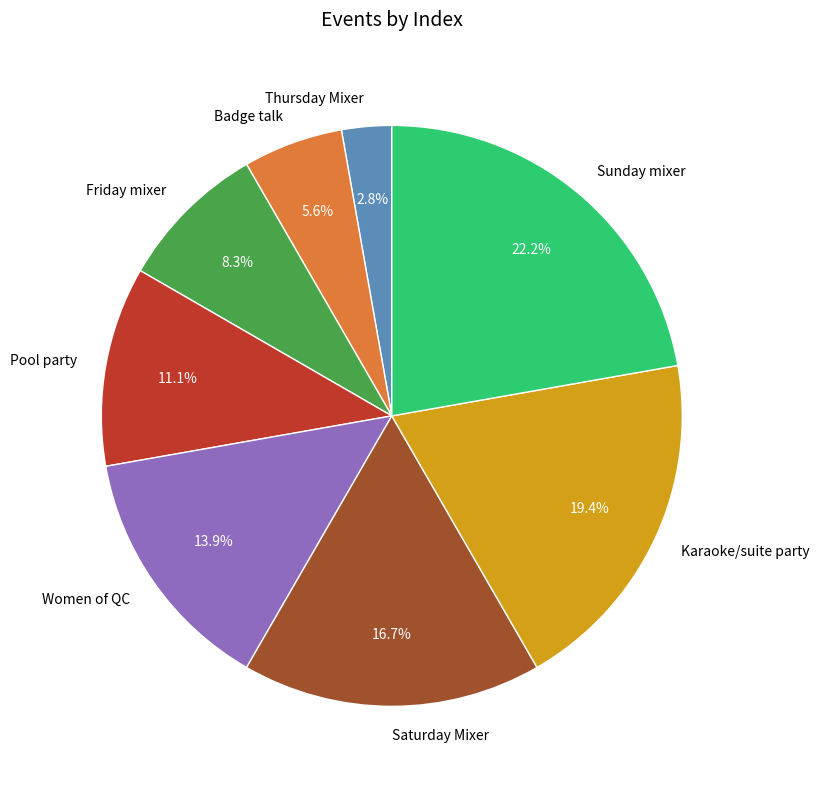

Does Sunday mixer account for over 50% of the chart?

No